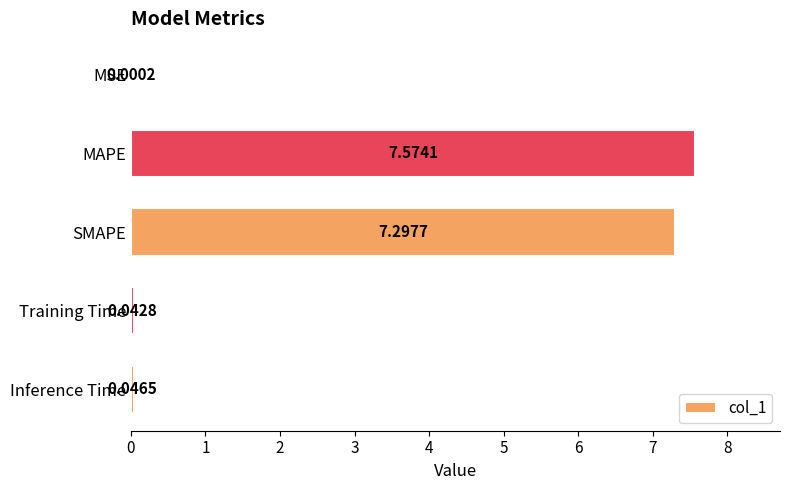

At which label is the value closest to 3?

Inference Time